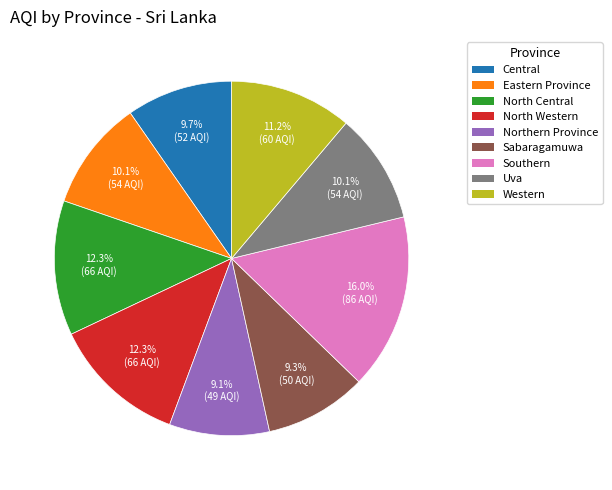

Which slice is the largest?

Southern